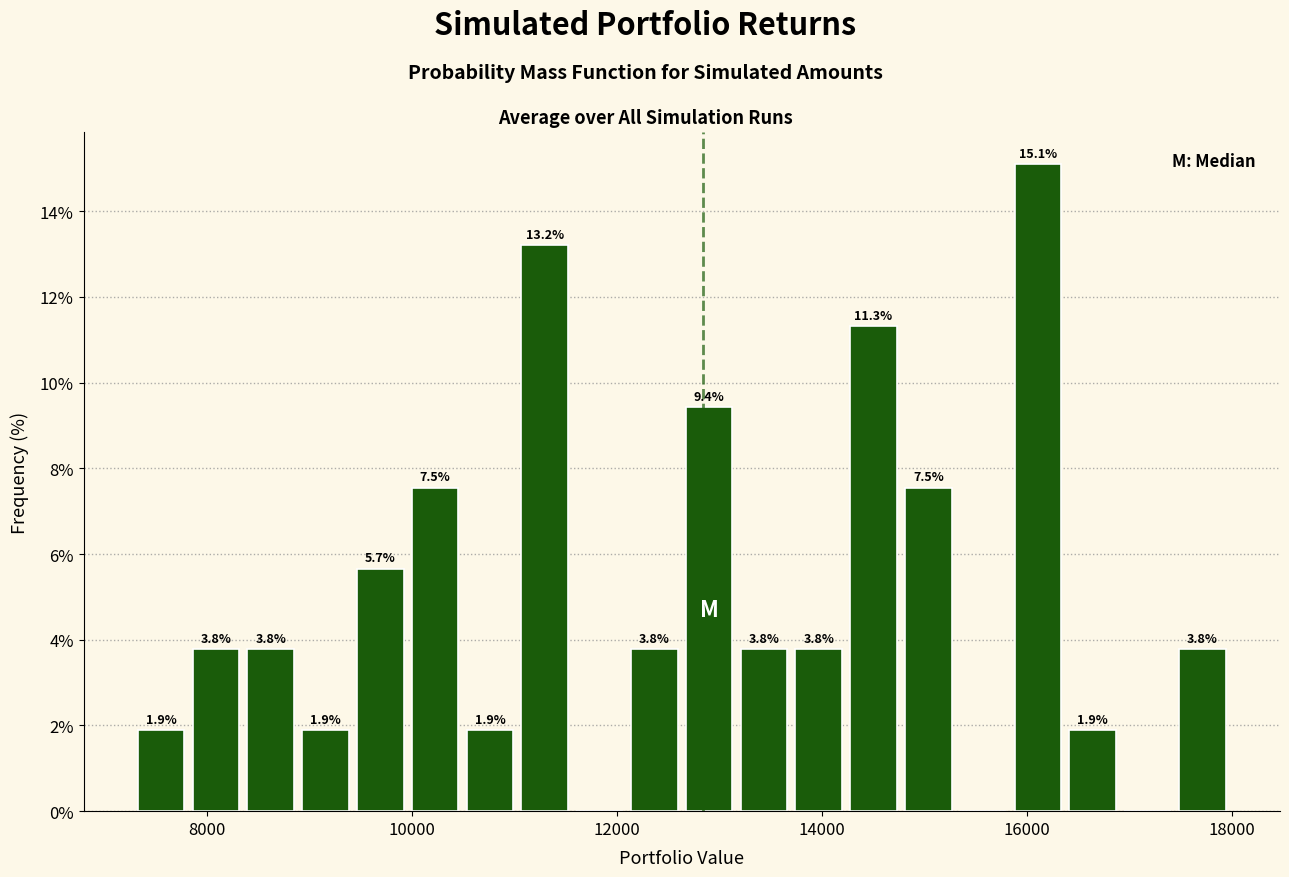

Read against the x-axis, roughly where is the centre of the tallest bar?

16200